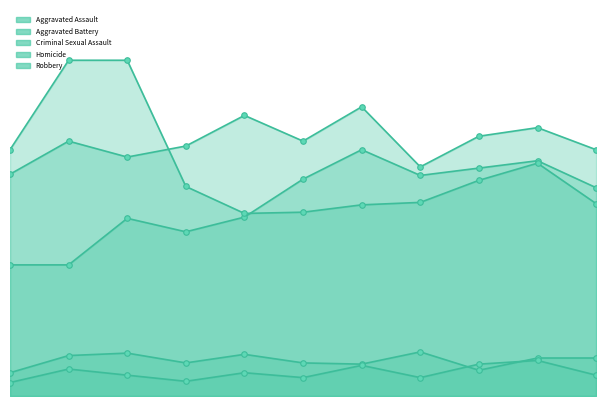

How many interior local peaks does the Homicide series have?

4